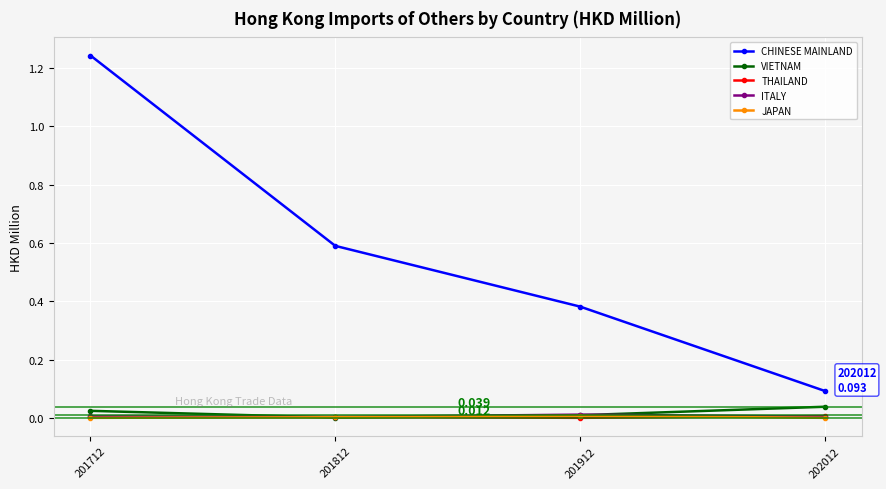

Is it true that JAPAN equals 0.0 at 202012?

True